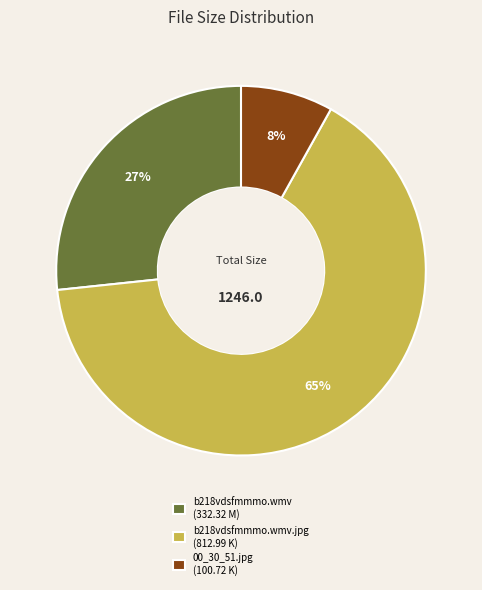

Which slice is the largest?

b218vdsfmmmo.wmv.jpg (812.99 K)